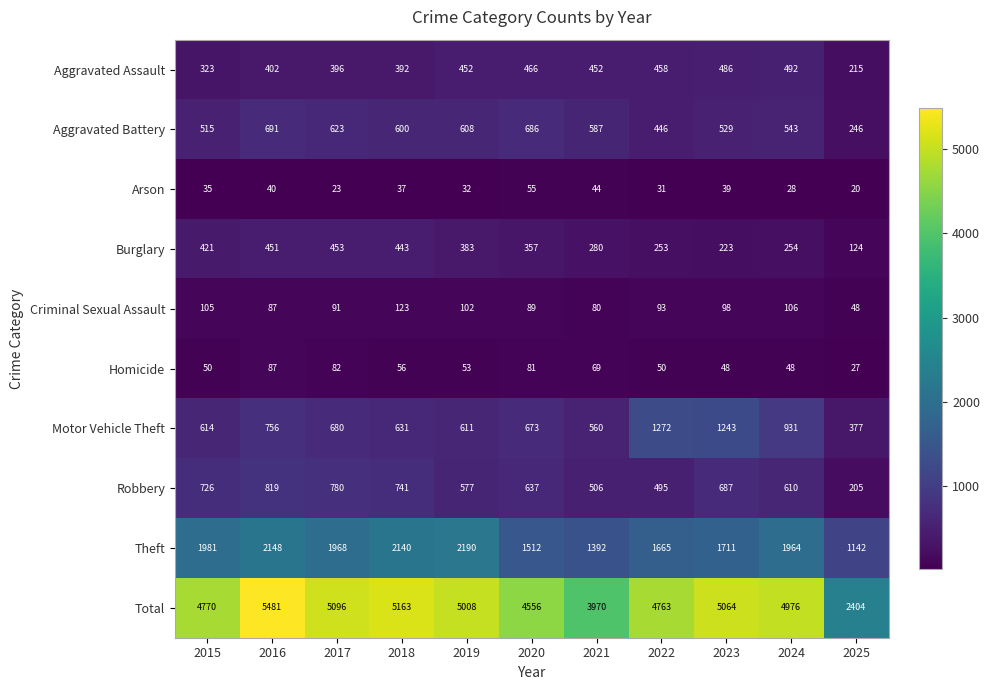

Where does the Motor Vehicle Theft series first go above 673?

2016